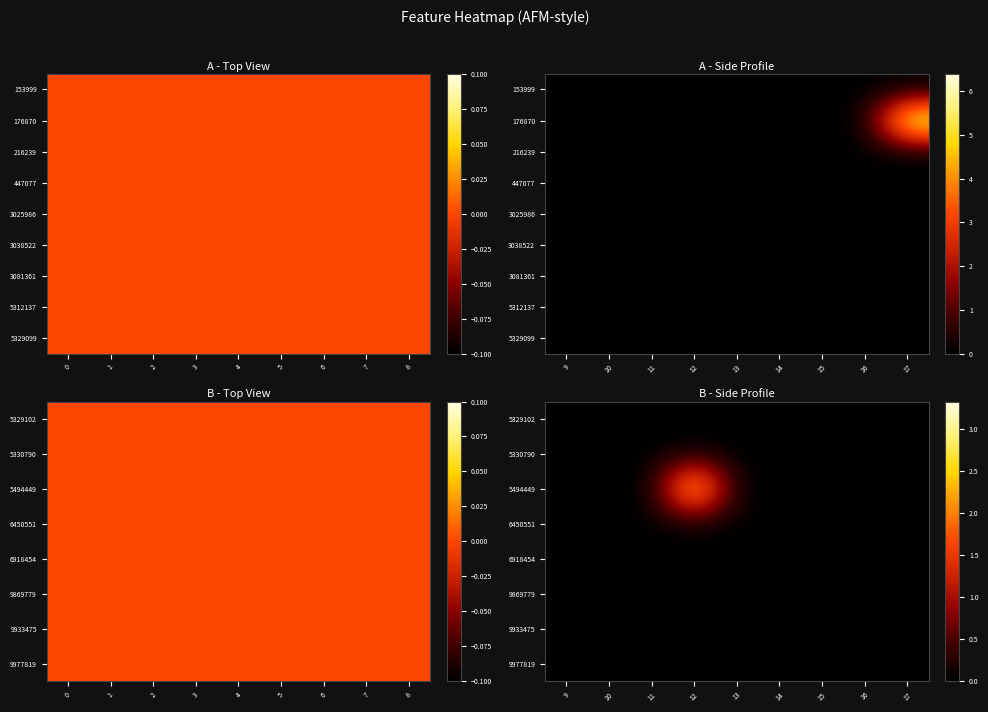

Rank the categories by 5494449 value from highest to lowest.

12, 9, 10, 11, 13, 14, 15, 16, 17